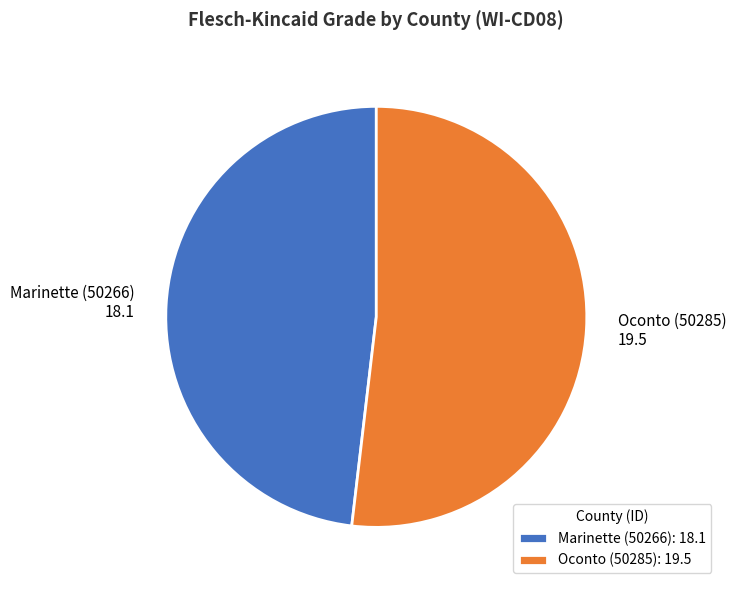

Approximately how many times larger is the value at Oconto (50285) compared to Marinette (50266)?

1.1